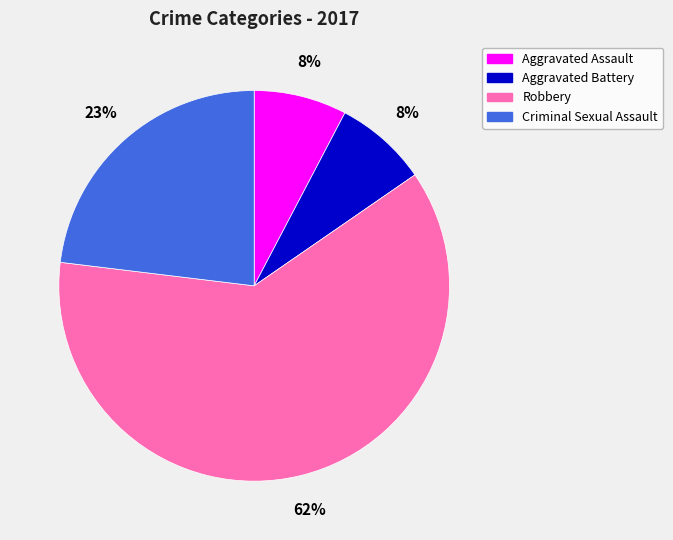

Is the sum of Aggravated Assault and Aggravated Battery greater than half?

No